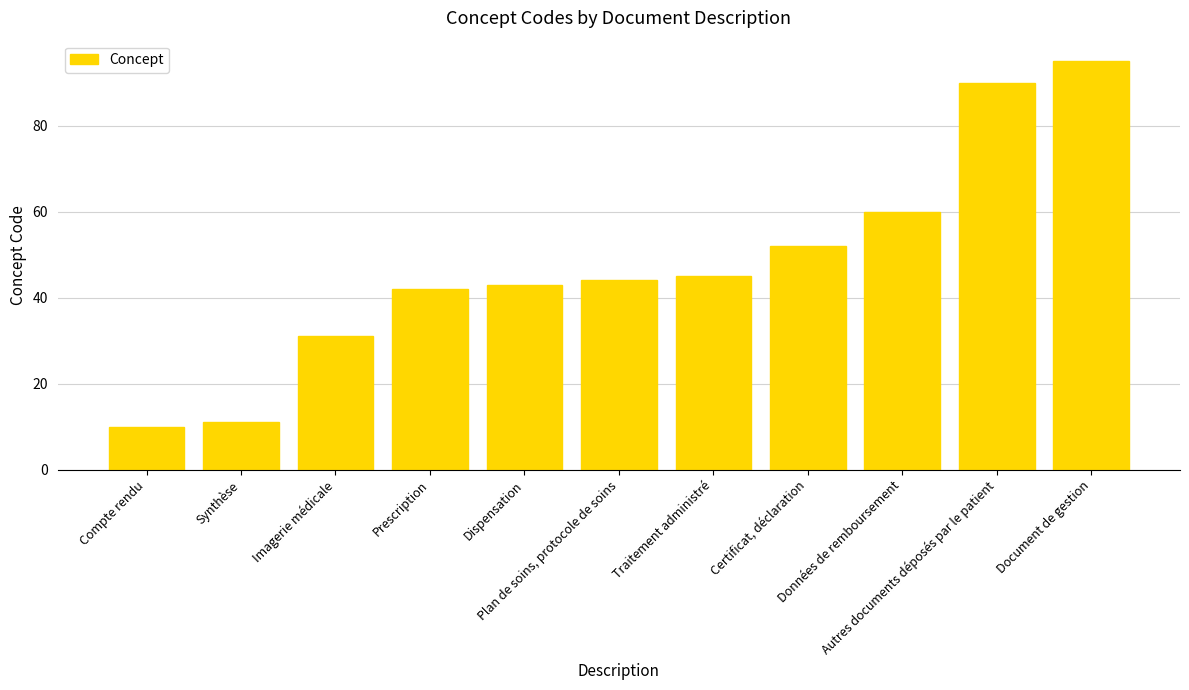

What is the average value?

48